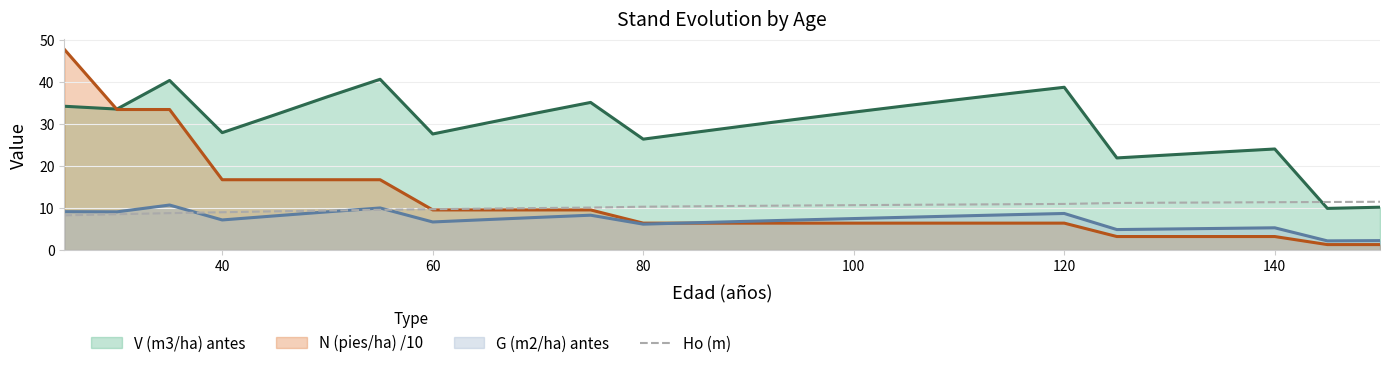

Which series has the largest total across all categories?

V (m3/ha) antes